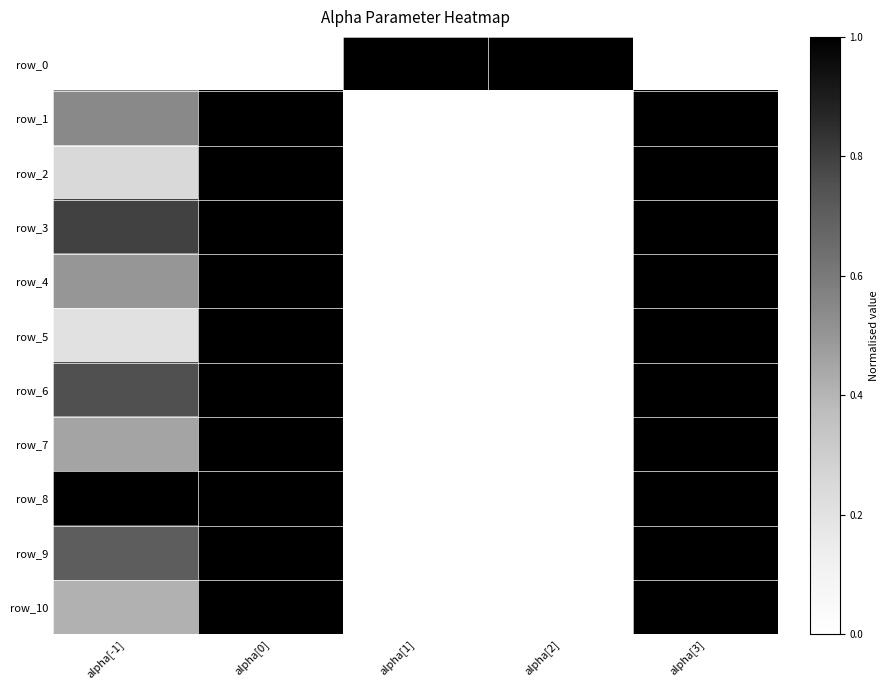

Reading left to right, what are all the values shown in this chart?

row_0: alpha[-1]=0.0	alpha[0]=0.0	alpha[1]=1.0	alpha[2]=1.0	alpha[3]=0.0
row_1: alpha[-1]=0.5	alpha[0]=1.0	alpha[1]=0.0	alpha[2]=0.0	alpha[3]=1.0
row_2: alpha[-1]=0.2	alpha[0]=1.0	alpha[1]=0.0	alpha[2]=0.0	alpha[3]=1.0
row_3: alpha[-1]=0.8	alpha[0]=1.0	alpha[1]=0.0	alpha[2]=0.0	alpha[3]=1.0
row_4: alpha[-1]=0.5	alpha[0]=1.0	alpha[1]=0.0	alpha[2]=0.0	alpha[3]=1.0
row_5: alpha[-1]=0.2	alpha[0]=1.0	alpha[1]=0.0	alpha[2]=0.0	alpha[3]=1.0
row_6: alpha[-1]=0.8	alpha[0]=1.0	alpha[1]=0.0	alpha[2]=0.0	alpha[3]=1.0
row_7: alpha[-1]=0.5	alpha[0]=1.0	alpha[1]=0.0	alpha[2]=0.0	alpha[3]=1.0
row_8: alpha[-1]=1.0	alpha[0]=1.0	alpha[1]=0.0	alpha[2]=0.0	alpha[3]=1.0
row_9: alpha[-1]=0.7	alpha[0]=1.0	alpha[1]=0.0	alpha[2]=0.0	alpha[3]=1.0
row_10: alpha[-1]=0.4	alpha[0]=1.0	alpha[1]=0.0	alpha[2]=0.0	alpha[3]=1.0